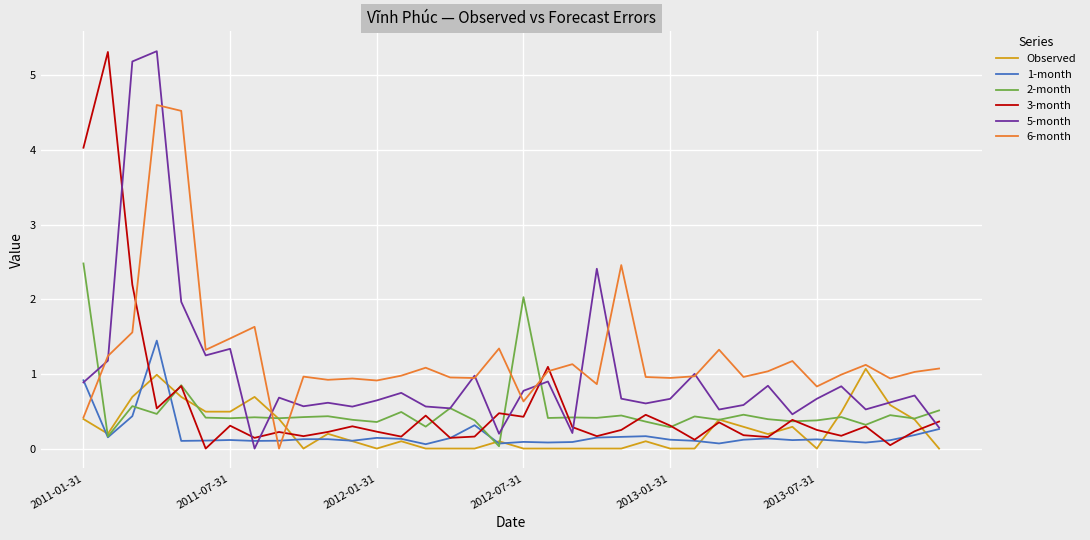

After their last crossing, which series has the higher values: 6-month or 1-month?

6-month